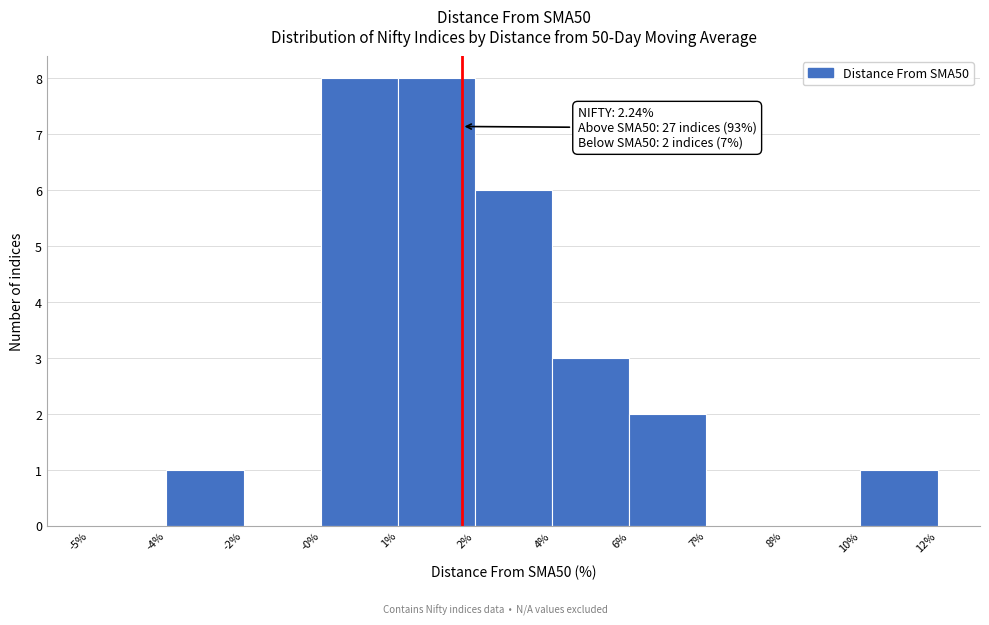

Reading left to right, list all the values displayed in this chart.

-5%=0	-4%=1	-2%=0	-0%=8	1%=8	2%=6	4%=3	6%=2	7%=0	8%=0	10%=1